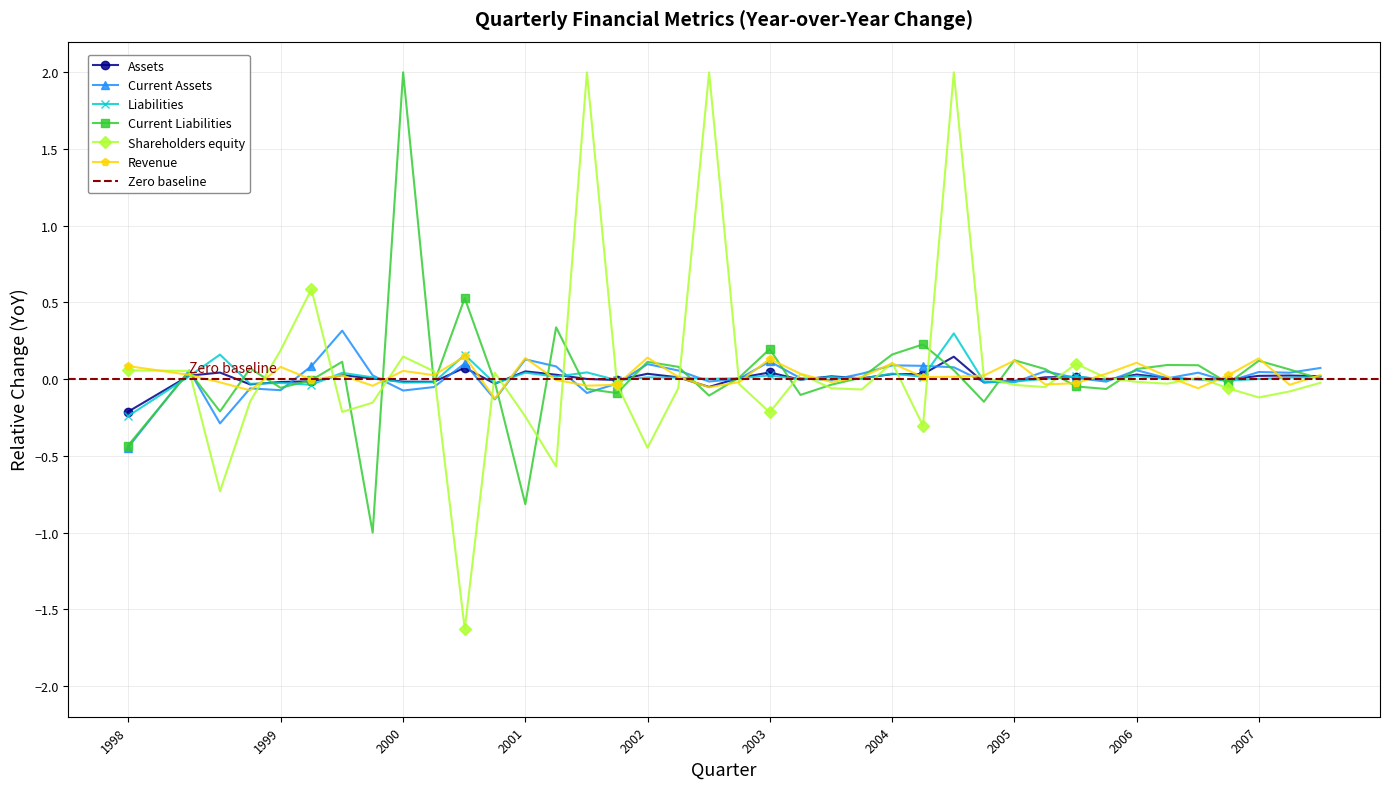

How many times do Revenue and Current Assets cross each other?

21